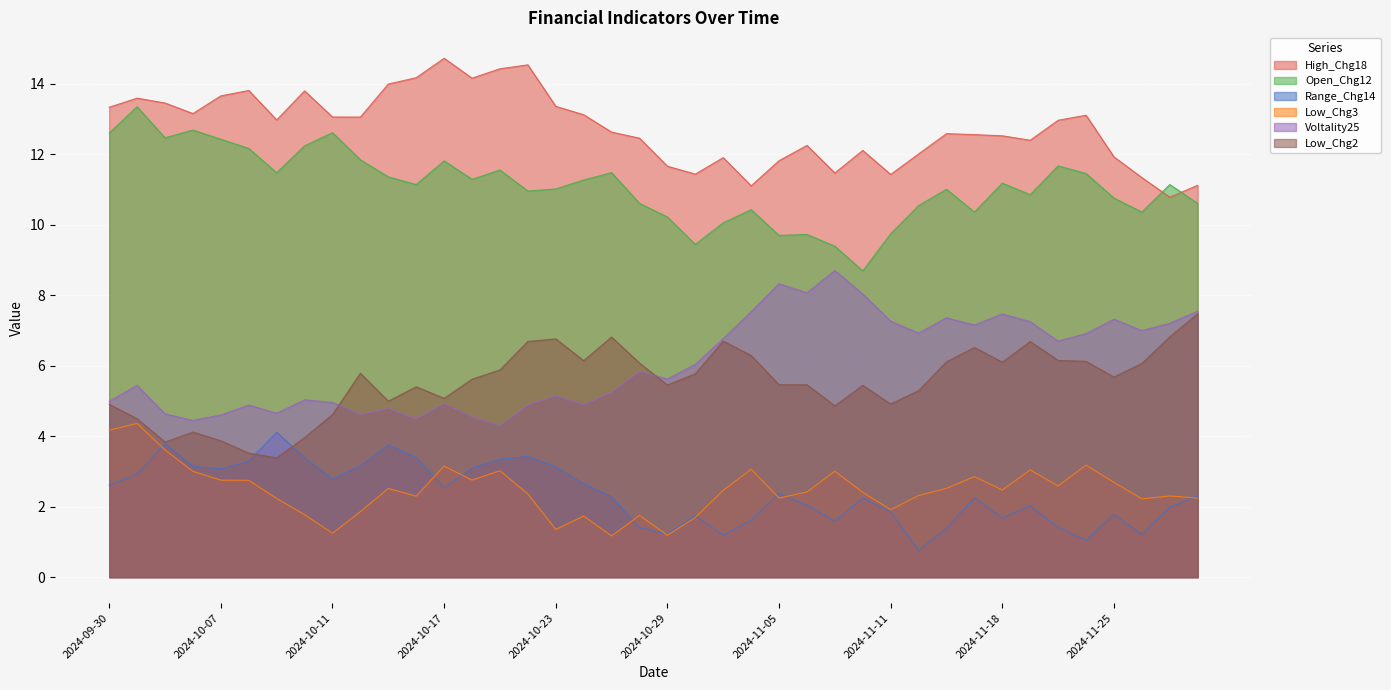

How many data points in High_Chg18 are less than 12?

11